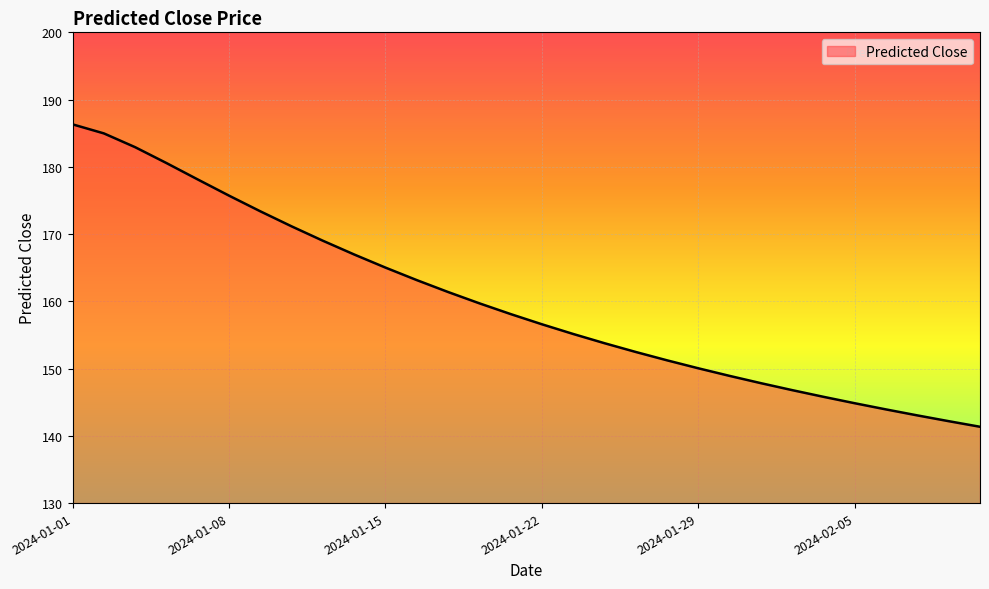

What is the maximum value shown in the chart?

186.3